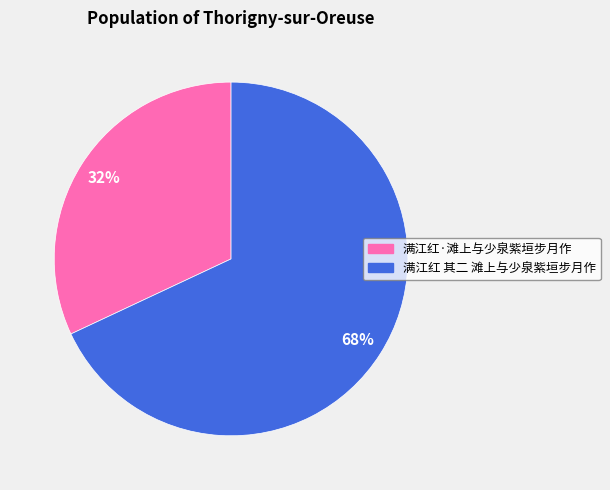

Which category has the biggest portion of the pie?

满江红 其二 滩上与少泉紫垣步月作